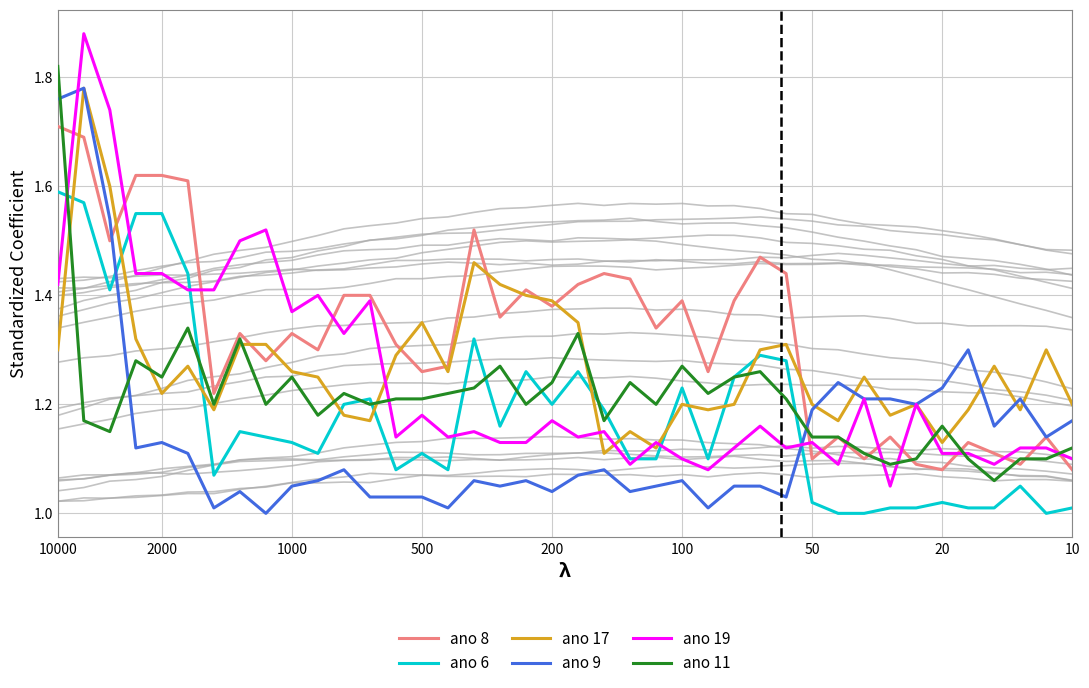

List the series in order of their peak value, lowest first.

ano 6, ano 8, ano 17, ano 9, ano 11, ano 19